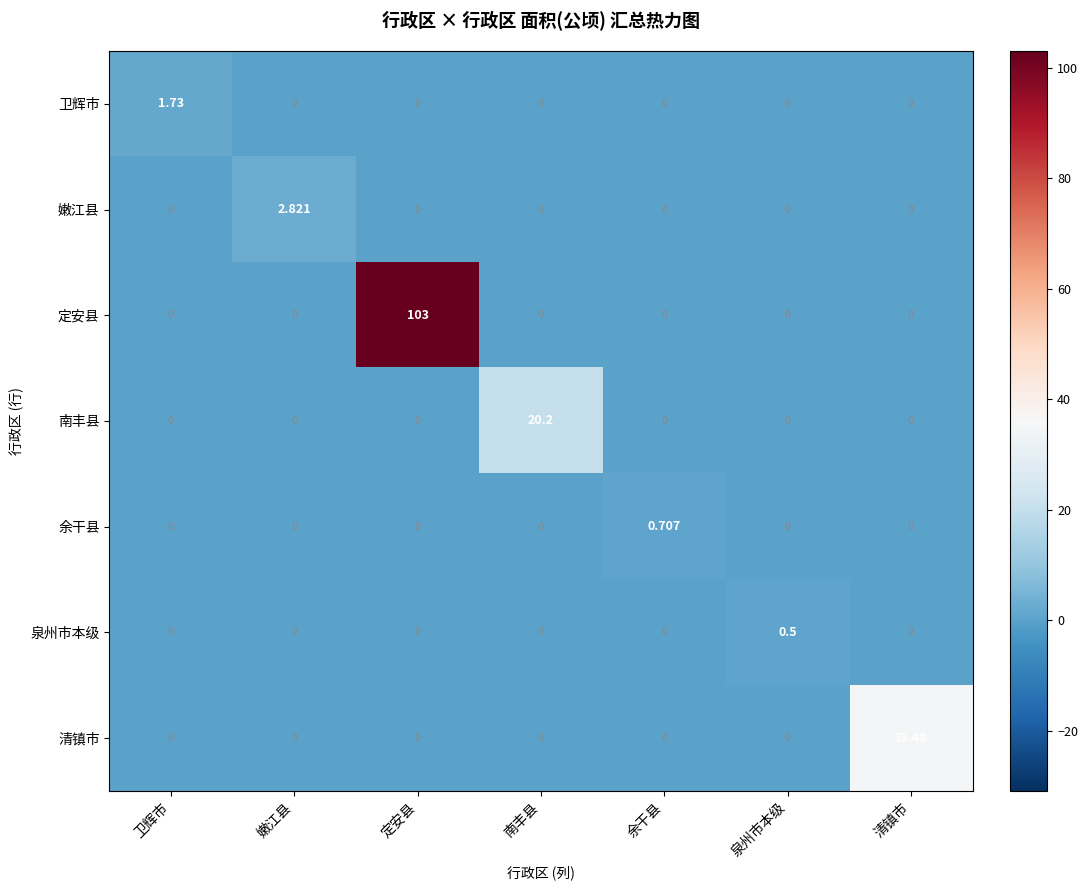

At which category is the sum across all series the highest?

定安县